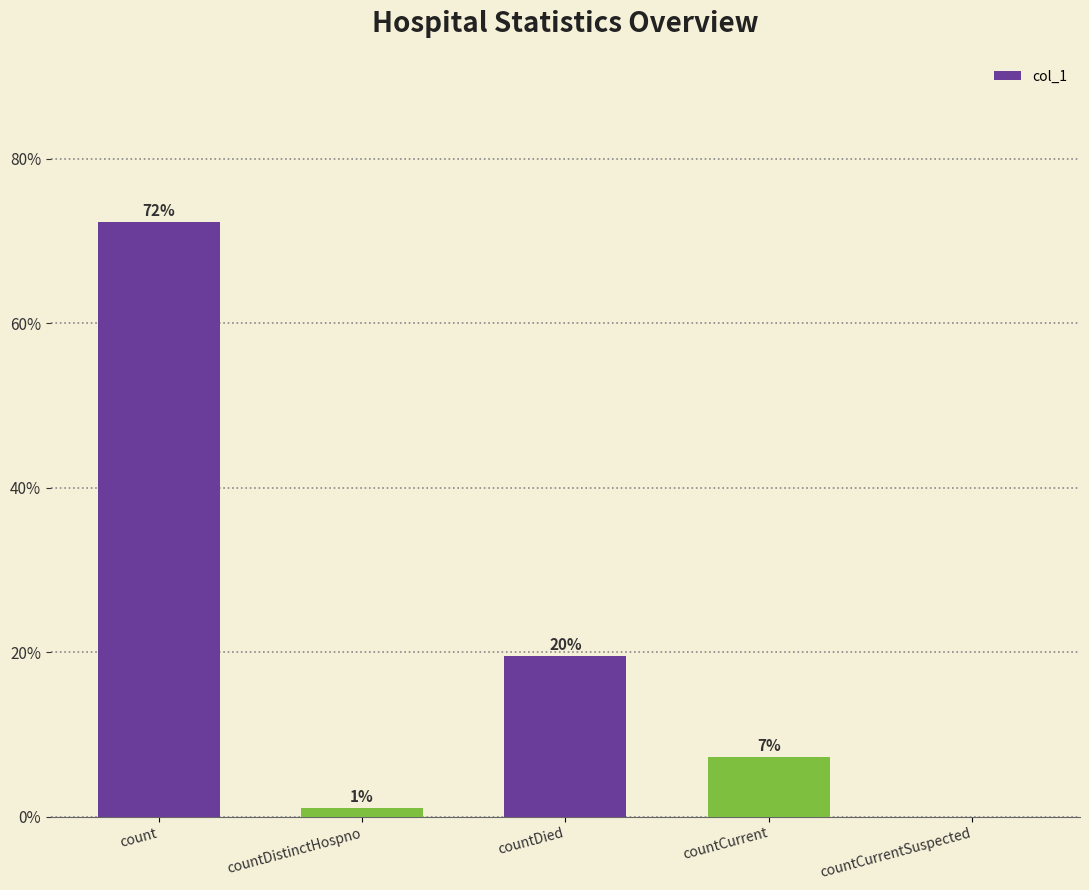

How many positive values are there?

4